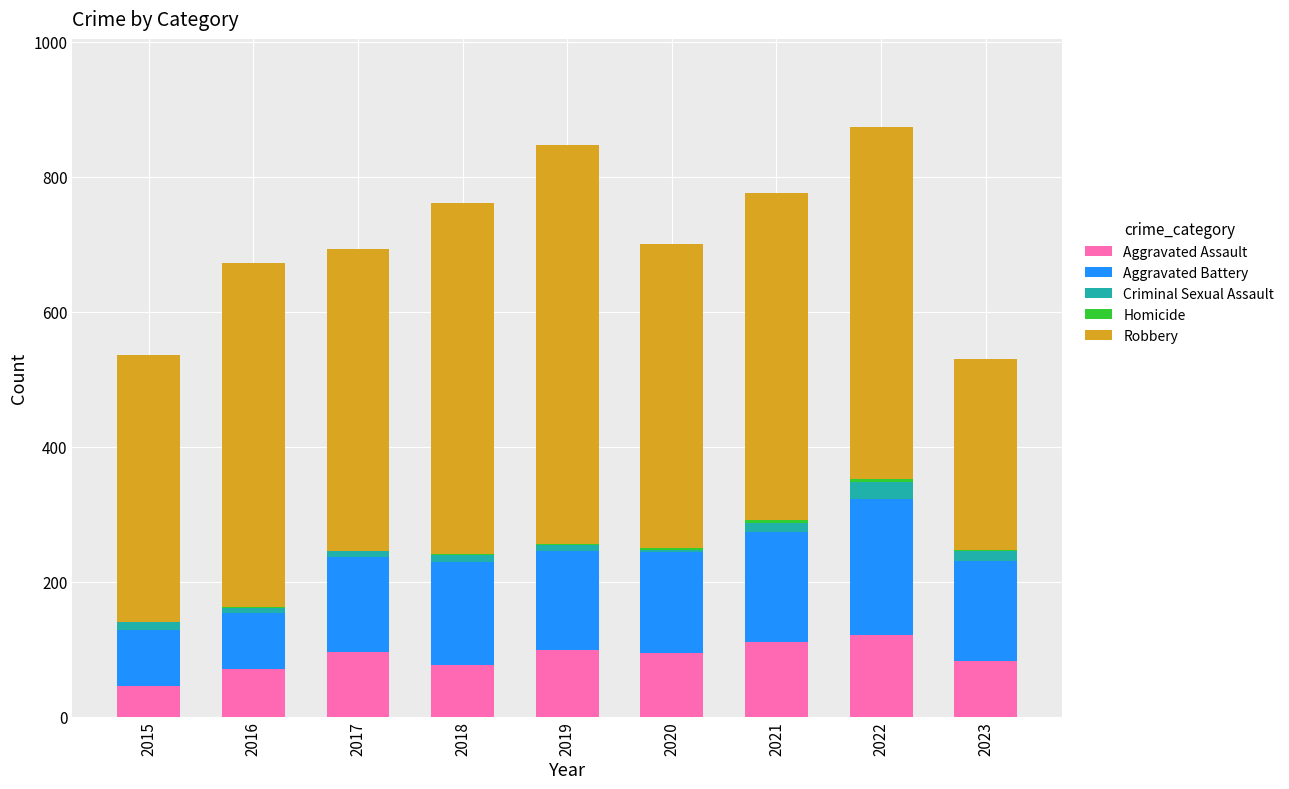

What is the maximum value for Aggravated Assault?

121